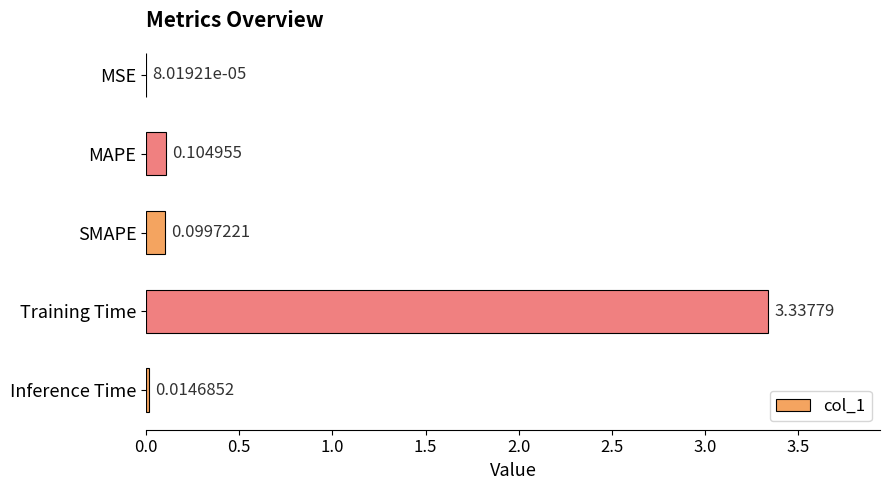

Between Training Time and SMAPE, which is larger?

Training Time